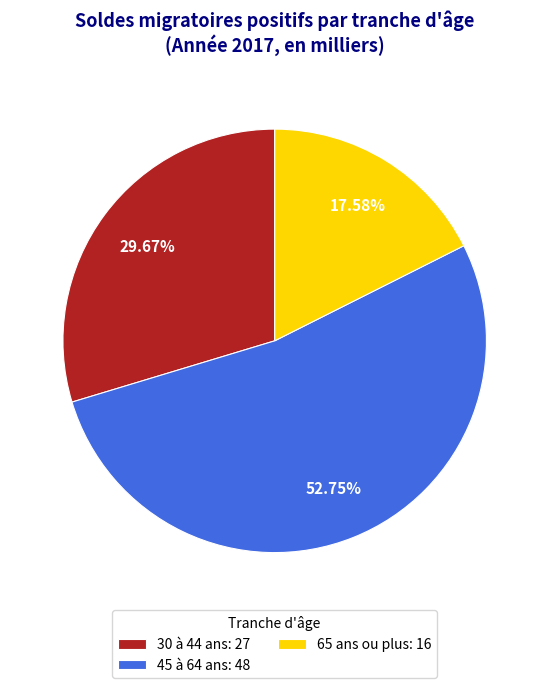

Rank the categories by value from highest to lowest.

45 à 64 ans: 48, 30 à 44 ans: 27, 65 ans ou plus: 16